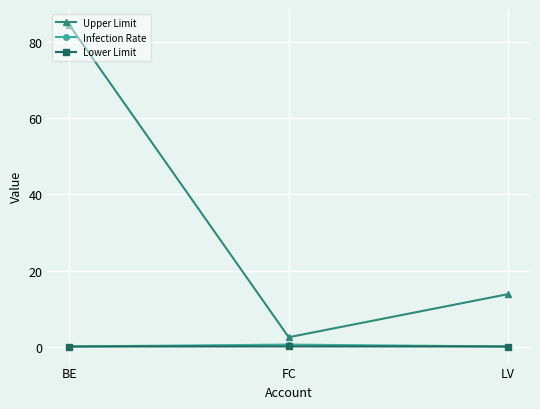

At which label does Upper Limit first exceed 13?

BE